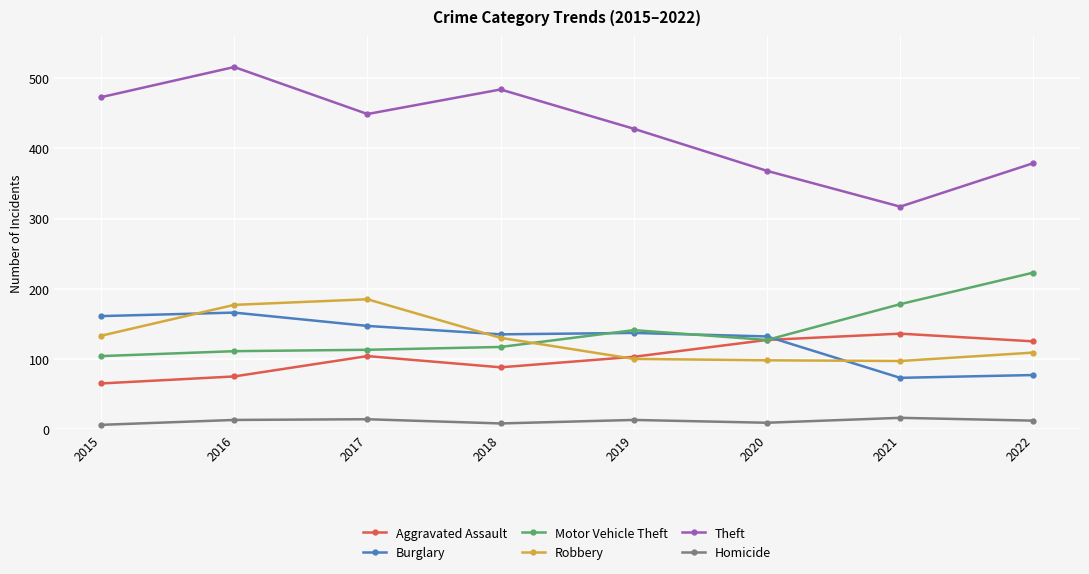

What is the sum of all Robbery values?

1029